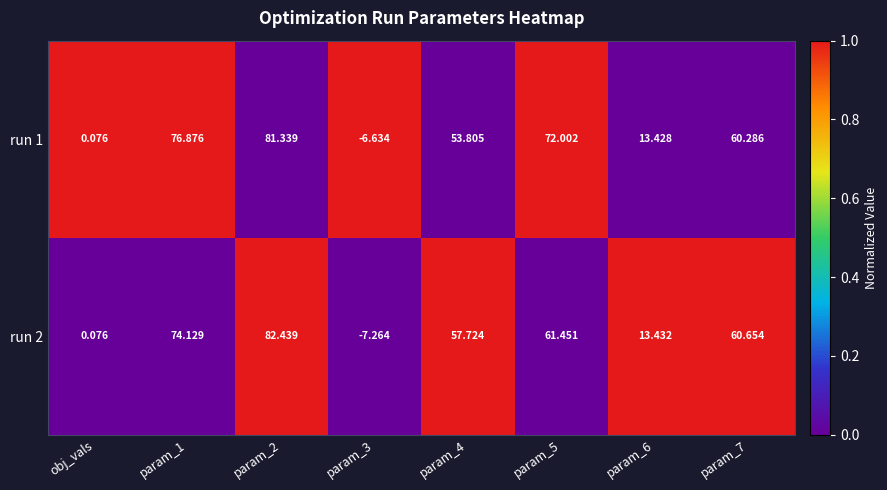

Is the value of run 2 at param_3 greater than the value of run 1 at param_7?

No